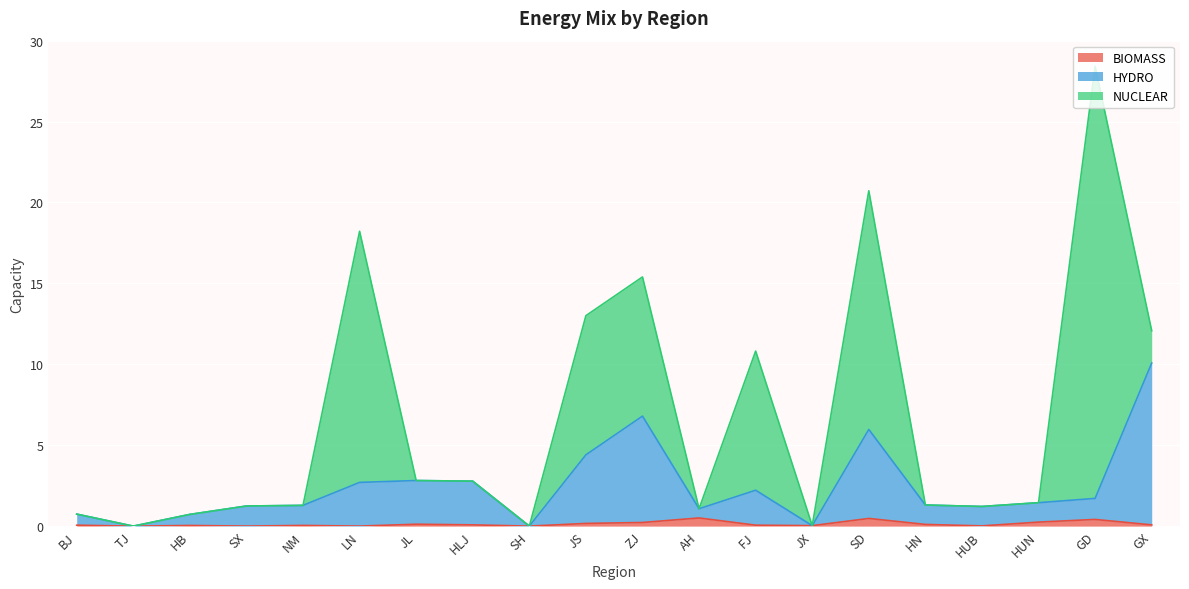

At which category is the sum across all series the highest?

GD